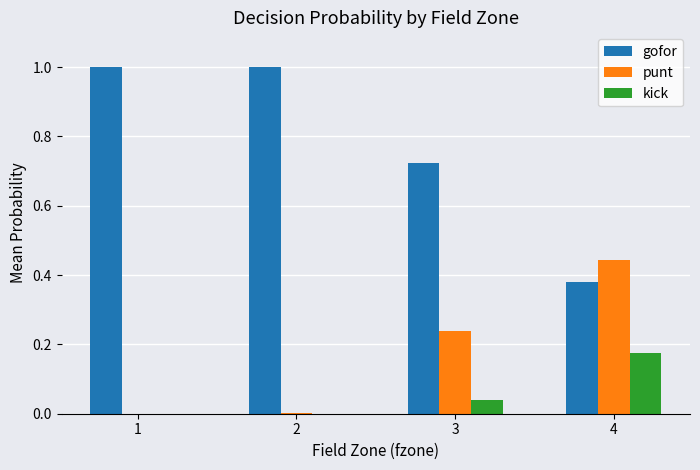

What is the maximum value shown in the chart?

1.0